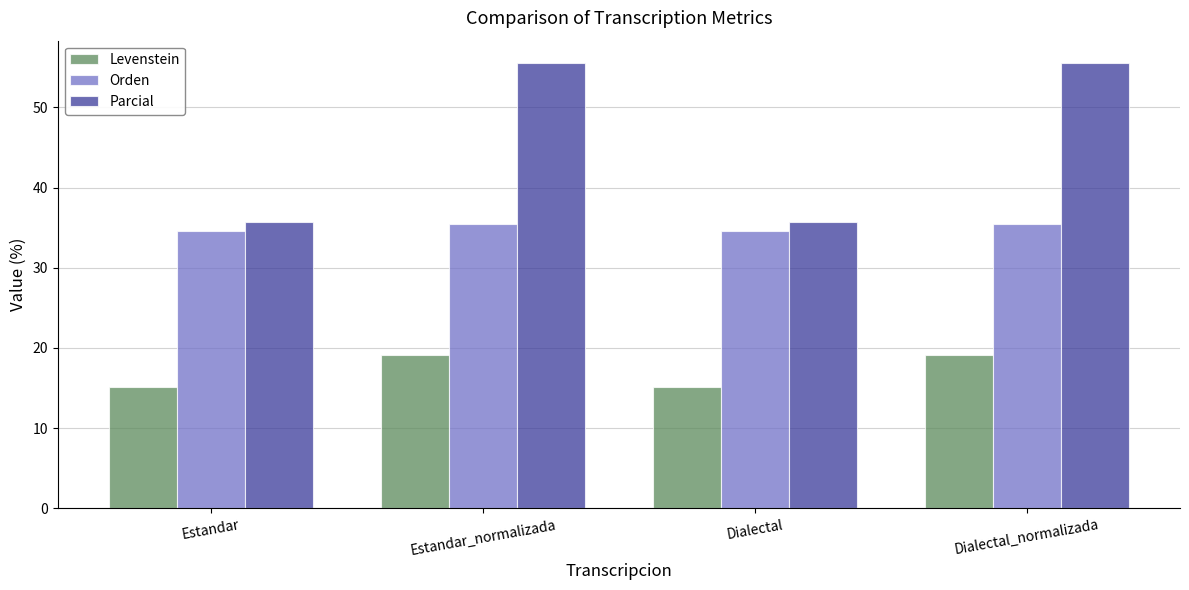

What is the spread (max minus min) of values at Estandar?

20.5